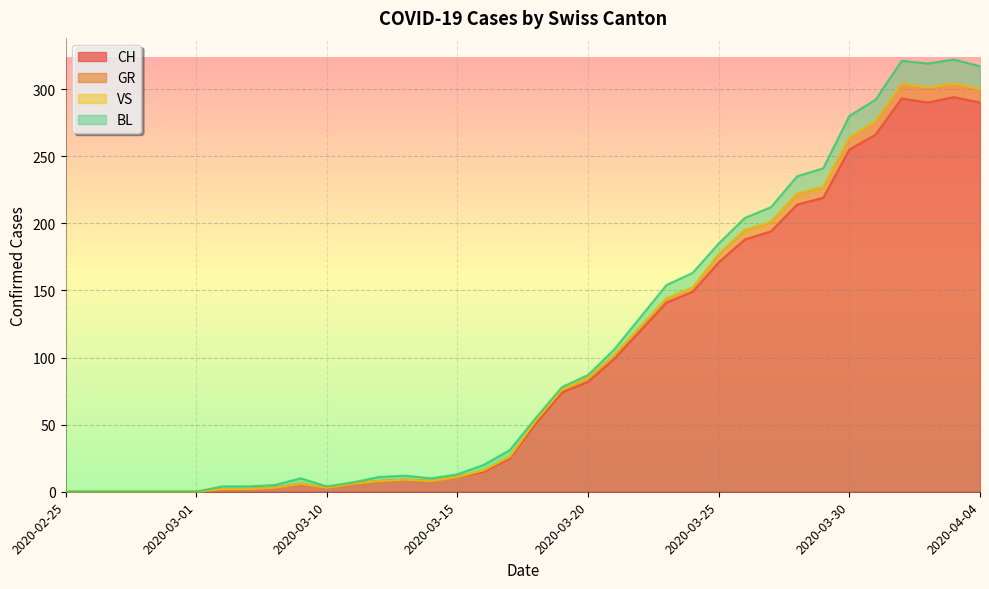

What is the highest value of the CH series?

294